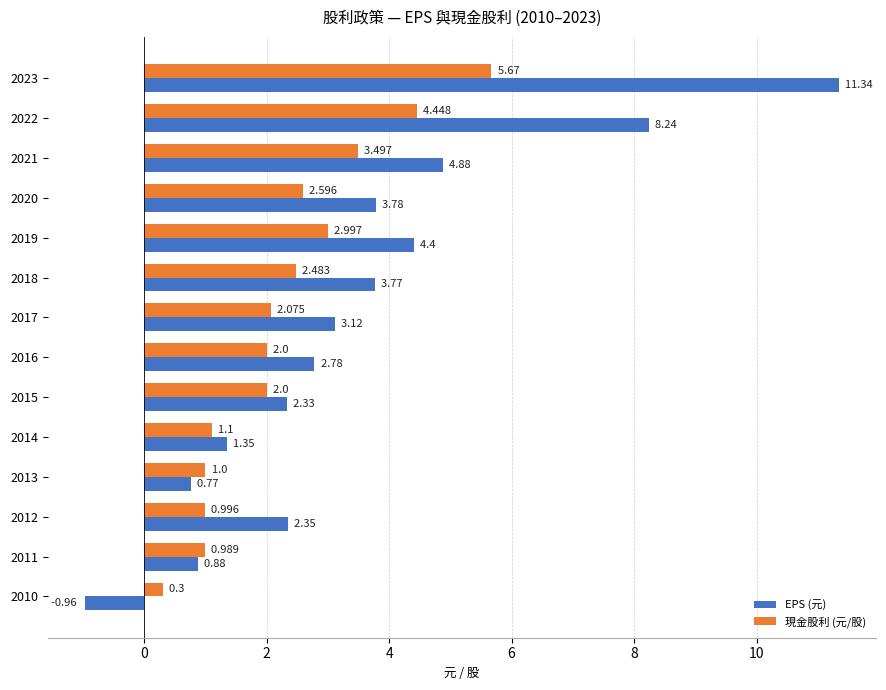

Rank the series by their maximum value, from lowest to highest.

現金股利 (元/股), EPS (元)